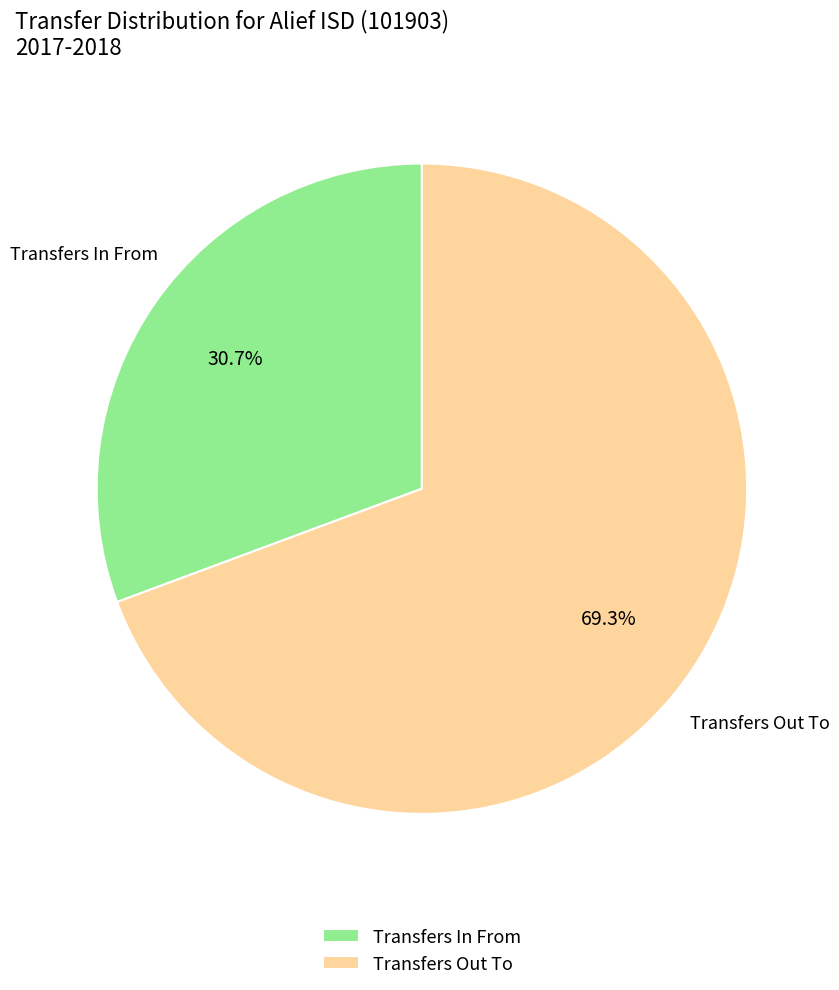

Combined, do Transfers Out To and Transfers In From account for over 50%?

Yes